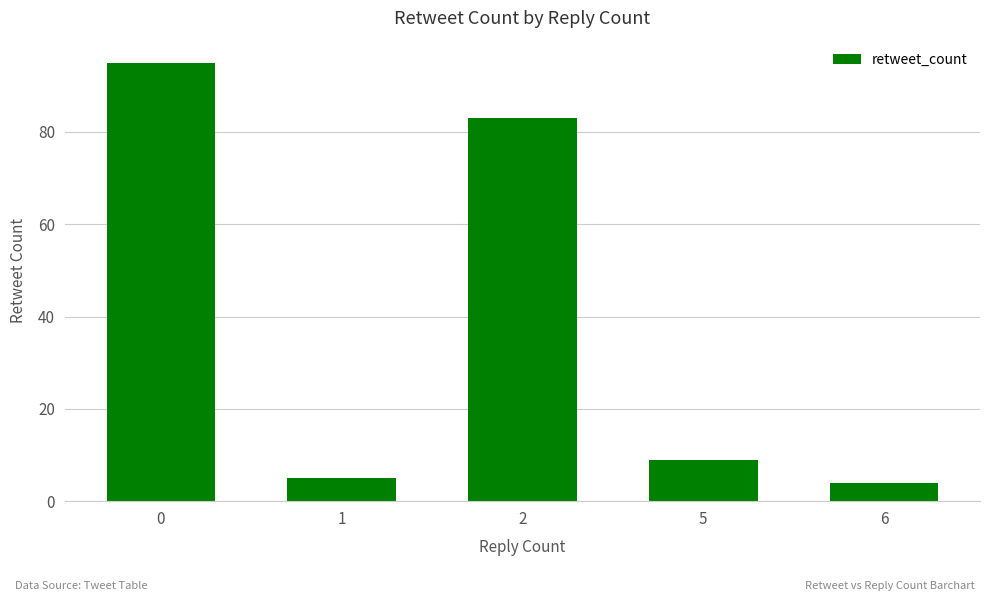

List the labels in order of value, largest first.

0, 2, 5, 1, 6